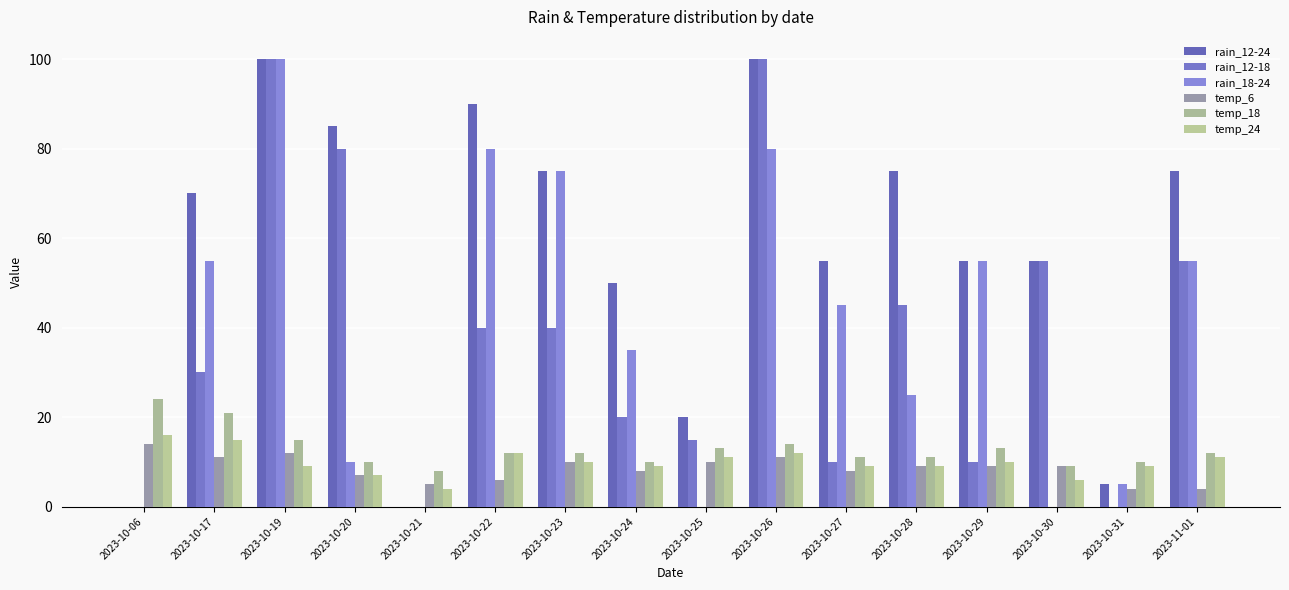

Is it true that temp_6 equals 13 at 2023-10-29?

False